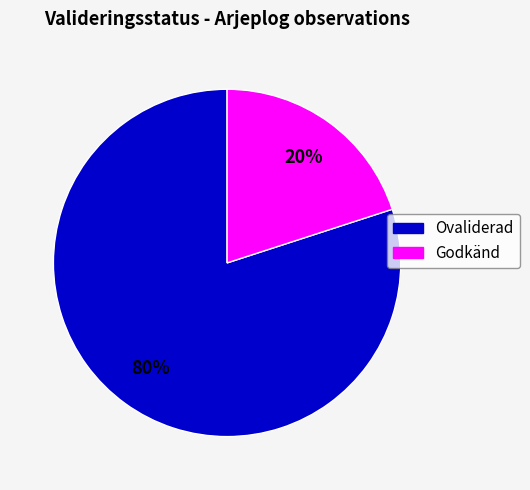

Do Ovaliderad and Godkänd together represent more than half of the pie?

Yes